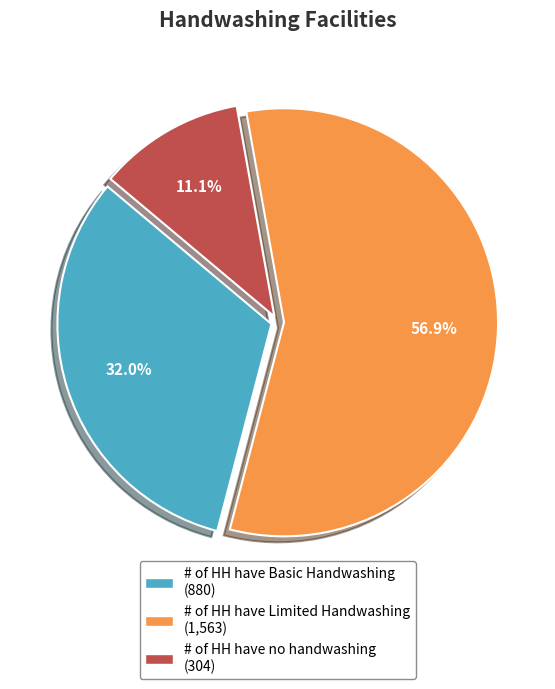

Between # of HH have no handwashing and # of HH have Basic Handwashing, which is larger?

# of HH have Basic Handwashing